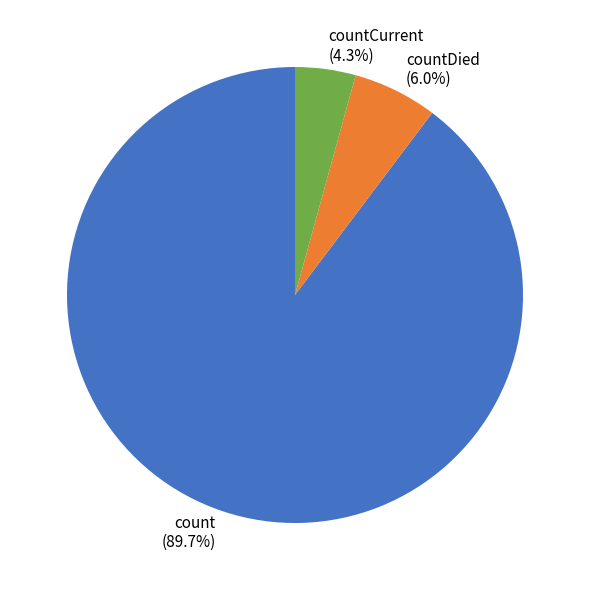

Which slice is the largest?

count